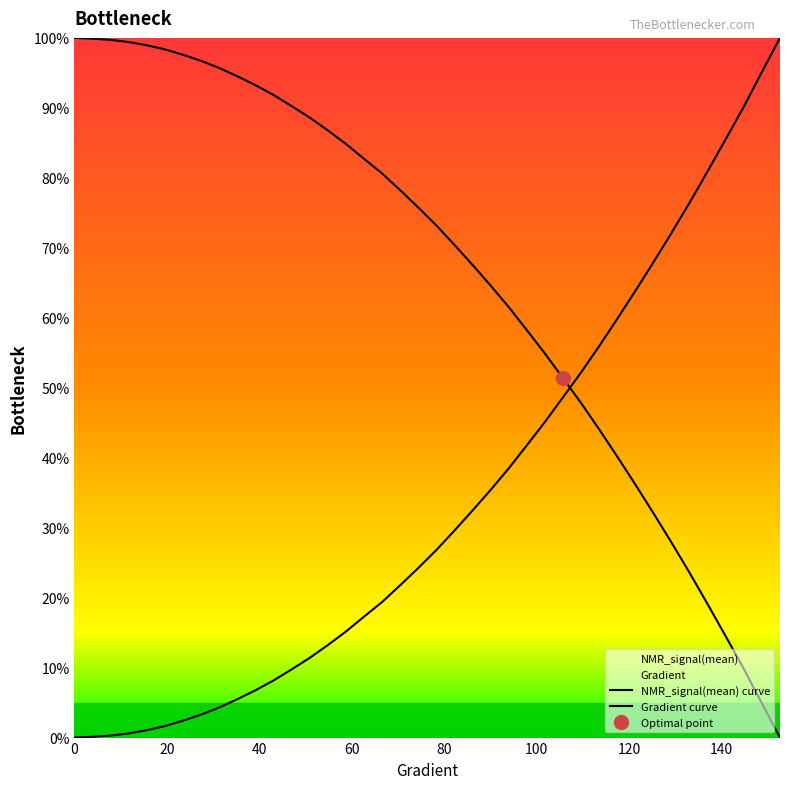

How many lines are shown in the chart?

2